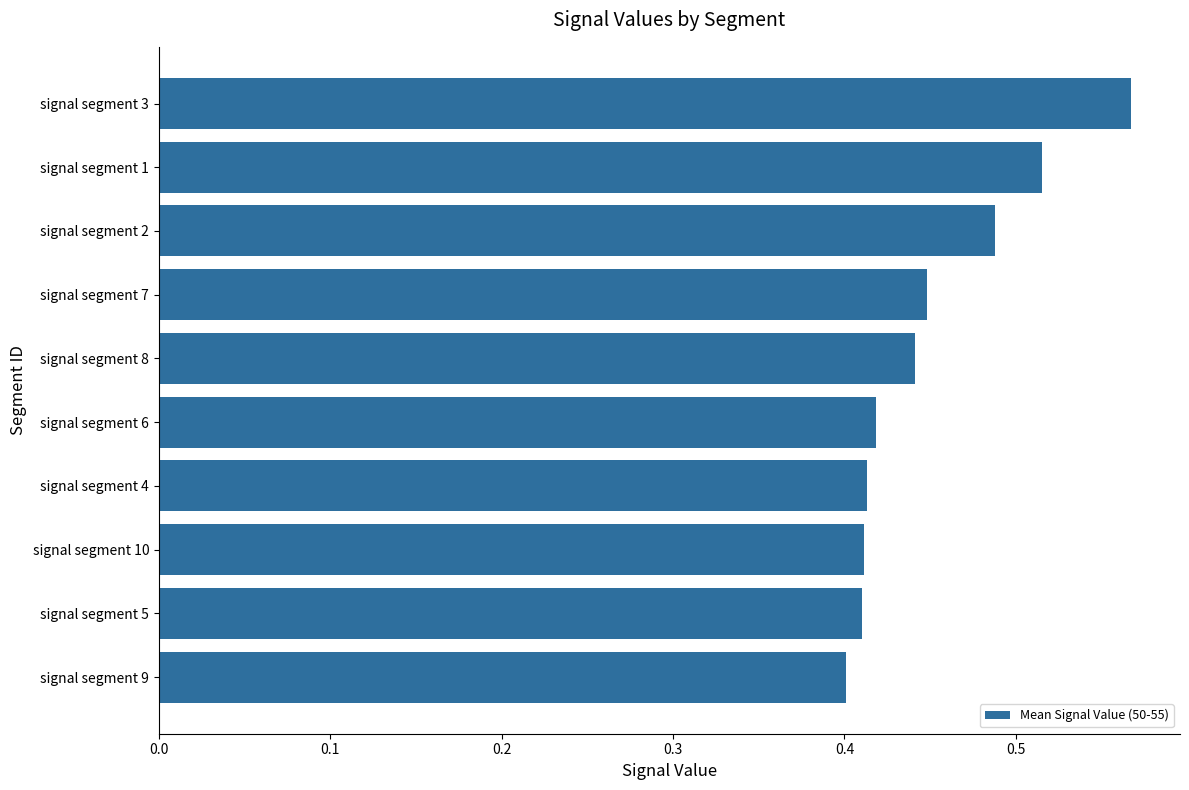

Is it true that the value at signal segment 5 is 0.1?

False